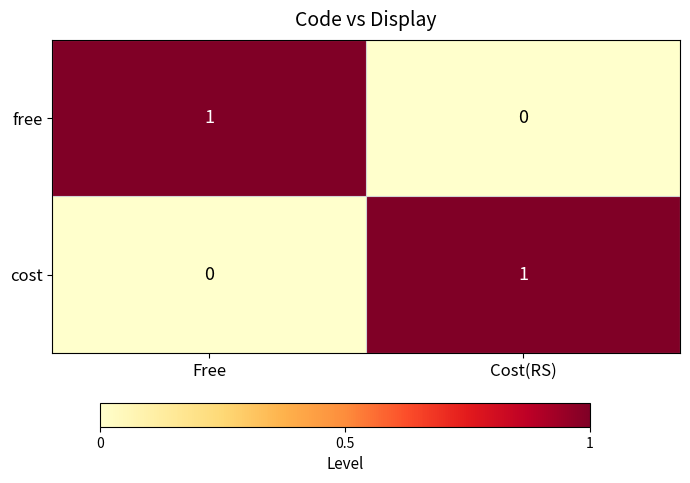

Reading left to right, transcribe all the data shown in this chart.

free: 1	0
cost: 0	1